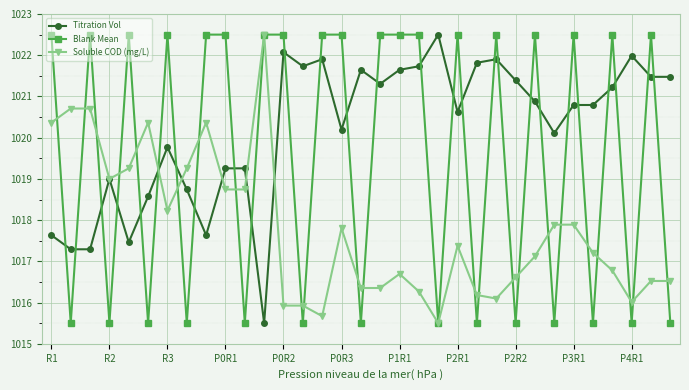

Which series has the largest total across all categories?

Titration Vol